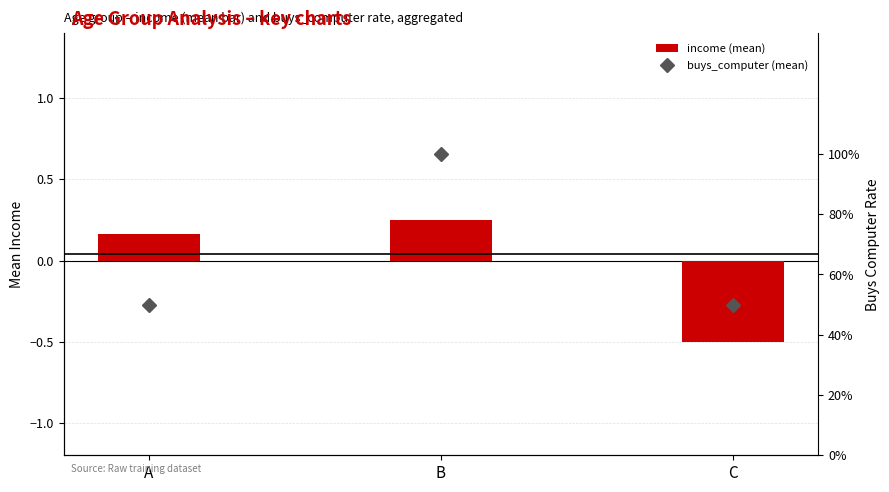

Which series has the largest range (max minus min)?

income (mean)